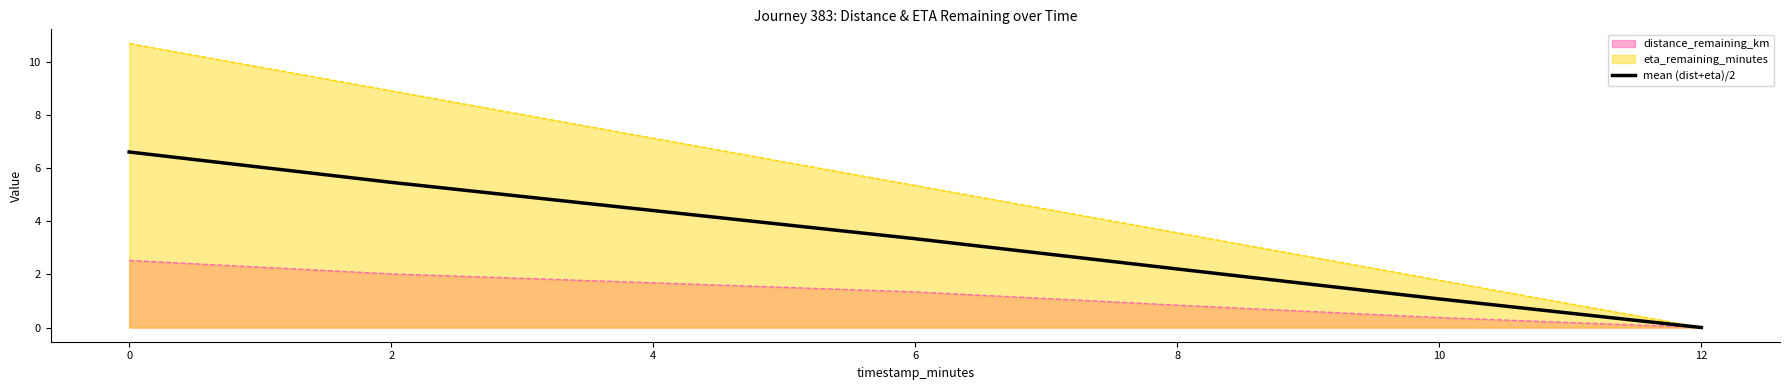

Between 0 and 8, which series saw the biggest shift?

eta_remaining_minutes